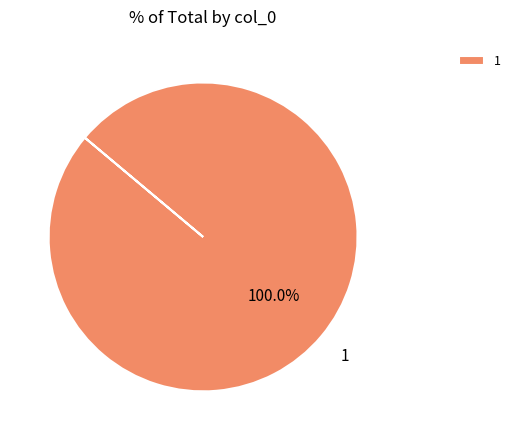

Is there a majority slice in this chart?

Yes